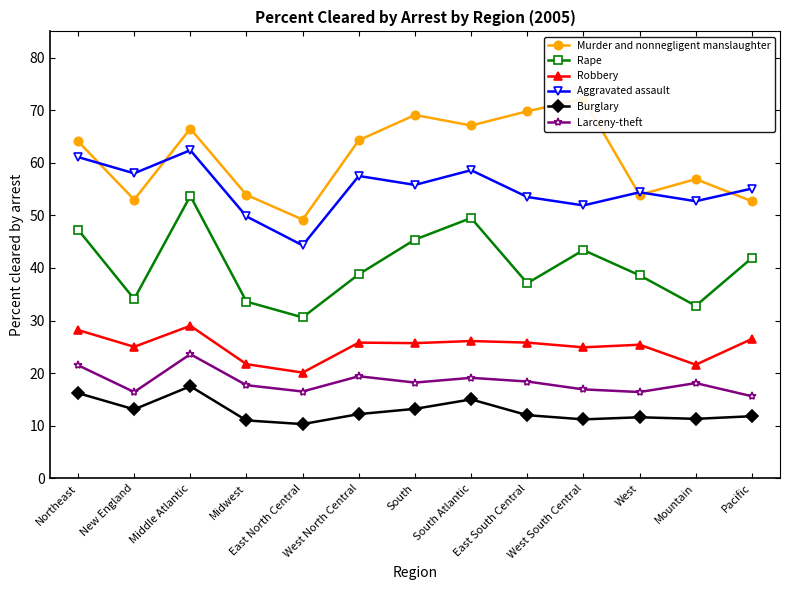

What is the difference between the highest and lowest values at West North Central?

52.1